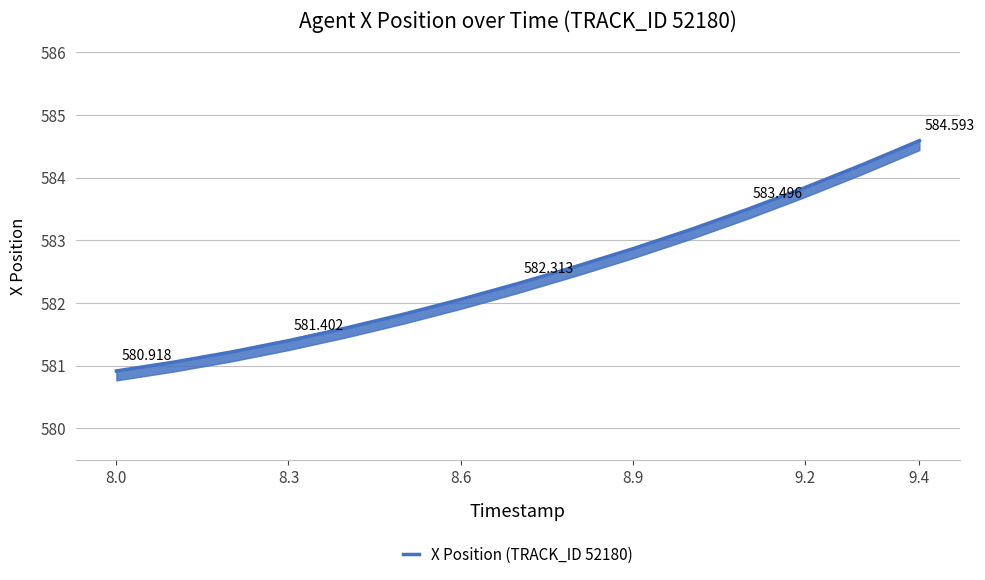

Reading left to right, transcribe all the data shown in this chart.

580.9	581.1	581.2	581.4	581.6	581.8	582.1	582.3	582.6	582.9	583.2	583.5	583.8	584.2	584.6